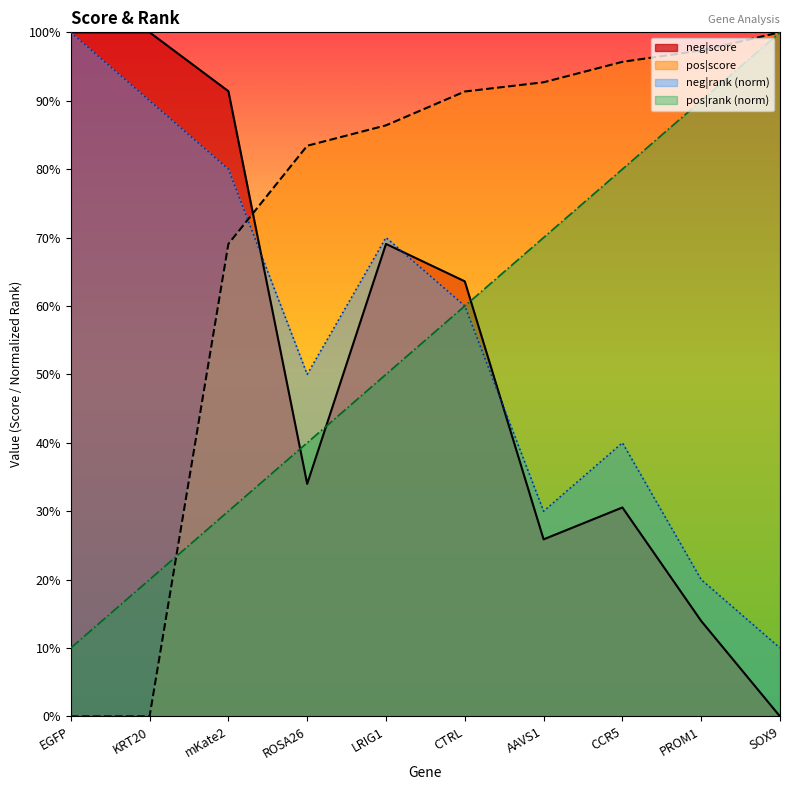

What is the label of the 3rd point from the right?

CCR5